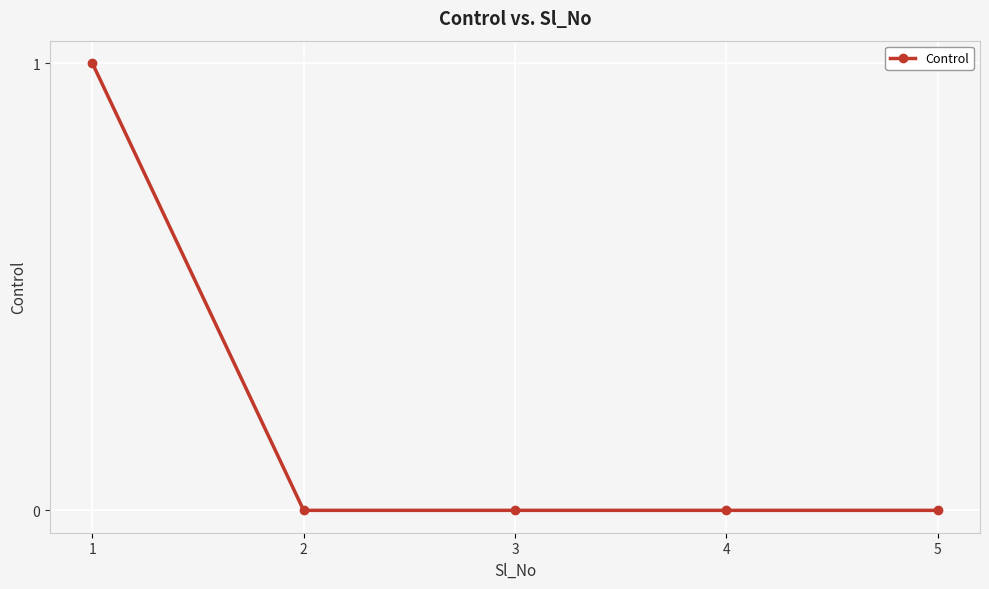

Between 3 and 1, which is larger?

1